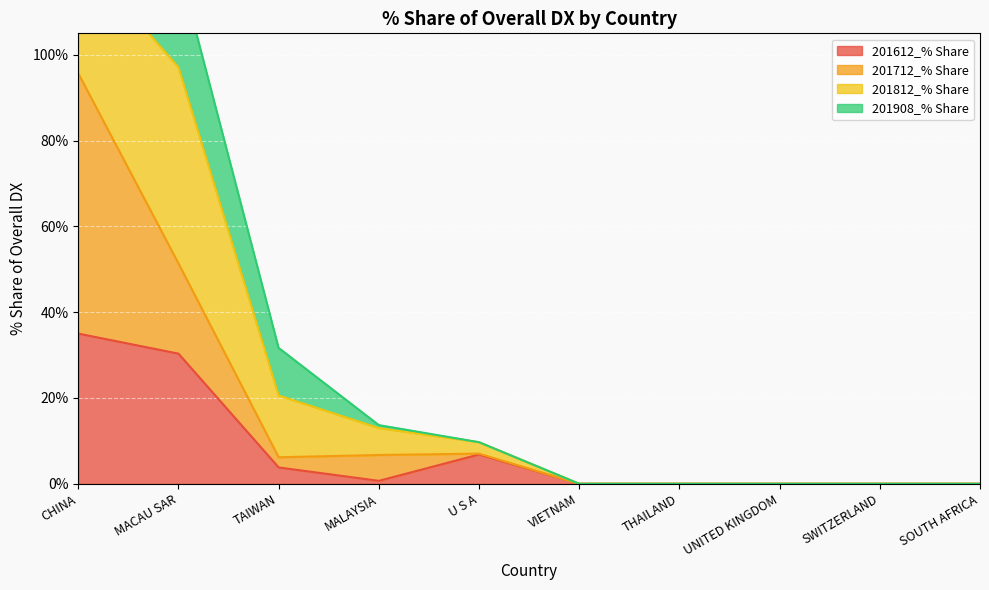

In 201612_% Share, how many points are lower than both neighbors (excluding endpoints)?

1